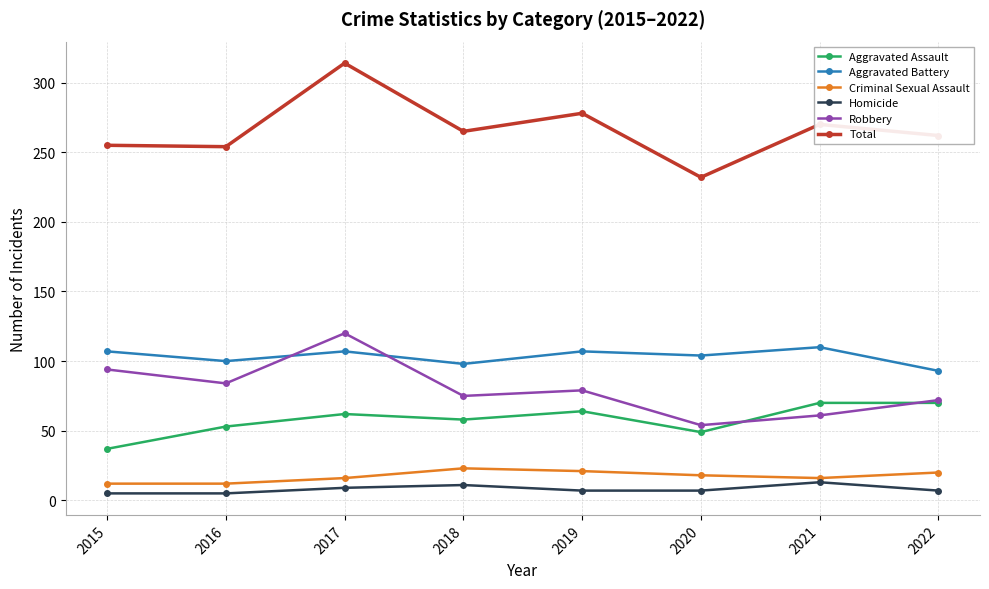

Which series has the widest spread of values?

Total